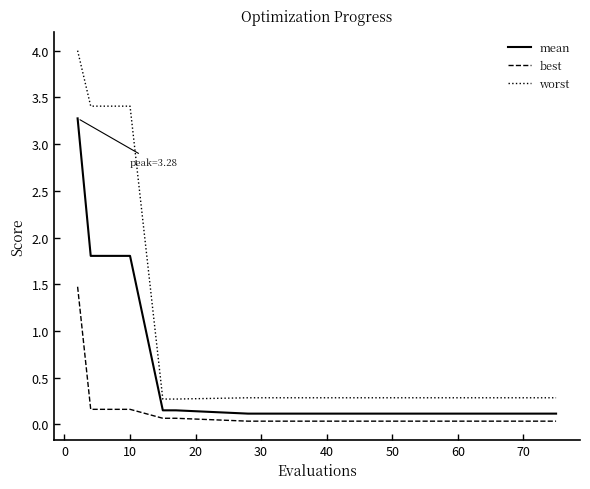

Rank the series by their average value, from highest to lowest.

worst, mean, best